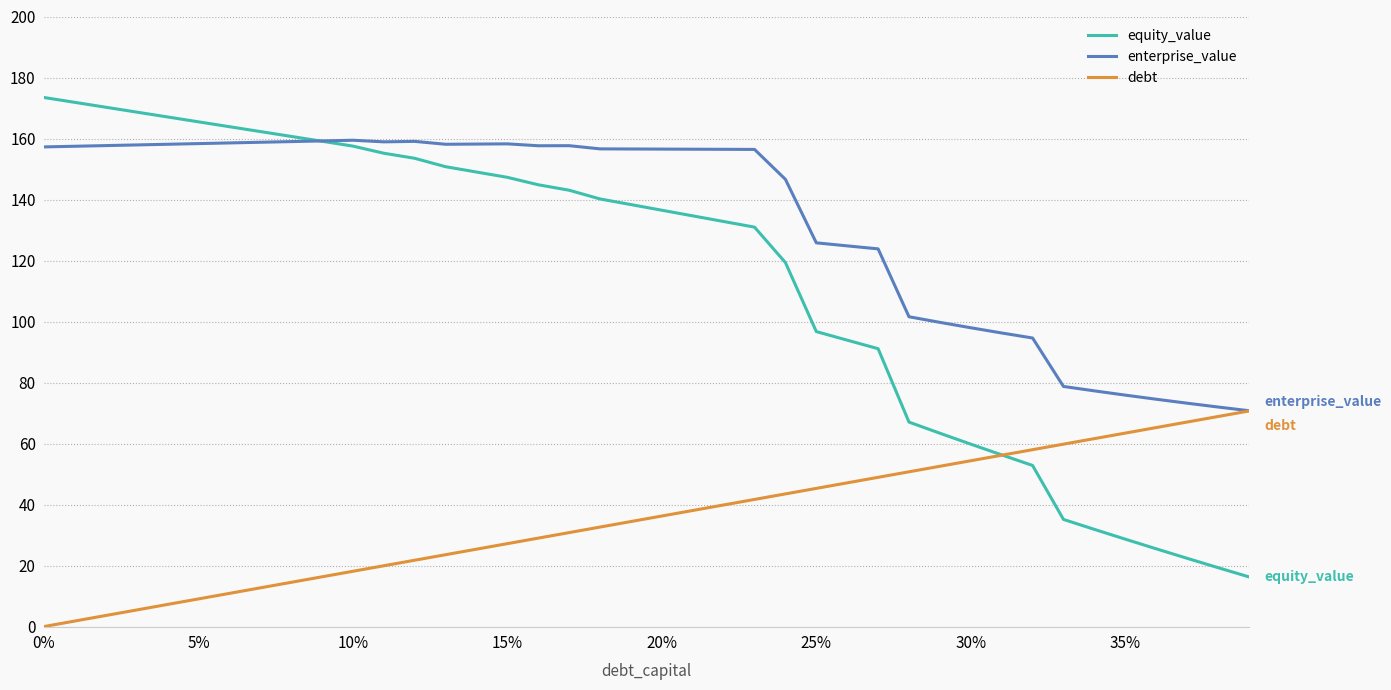

Which series has the largest range (max minus min)?

equity_value